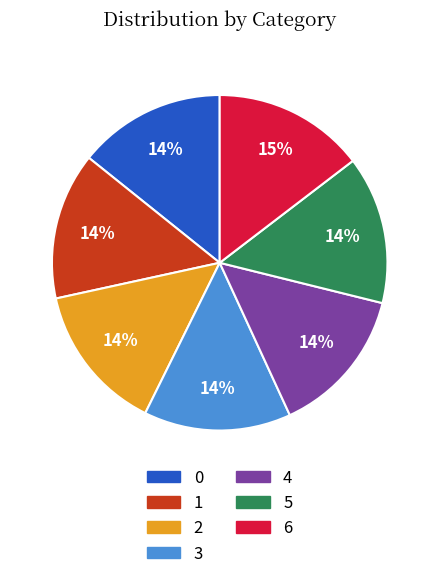

To the nearest percent, what percentage of the pie is 5?

14%